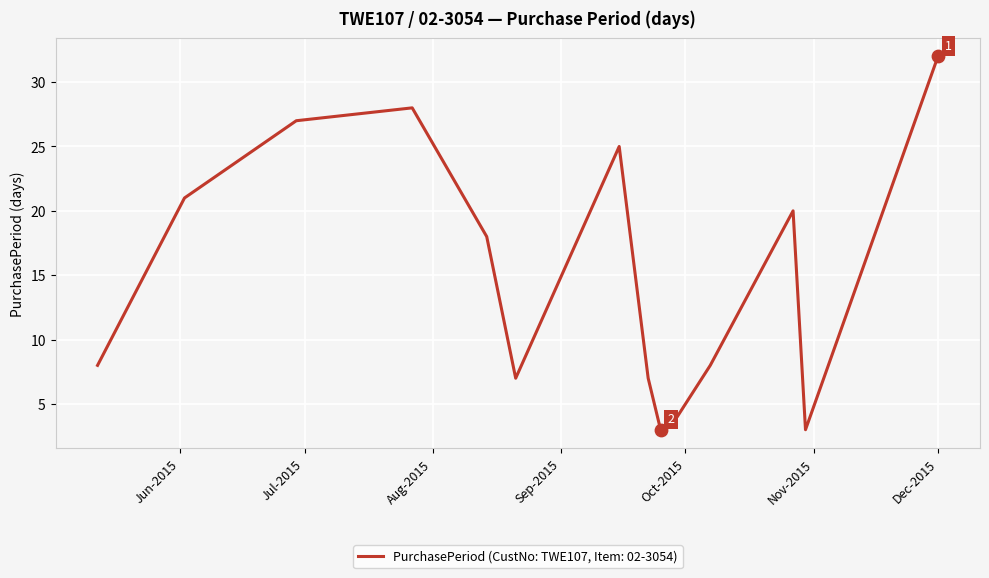

What is the difference between the maximum and minimum values?

29